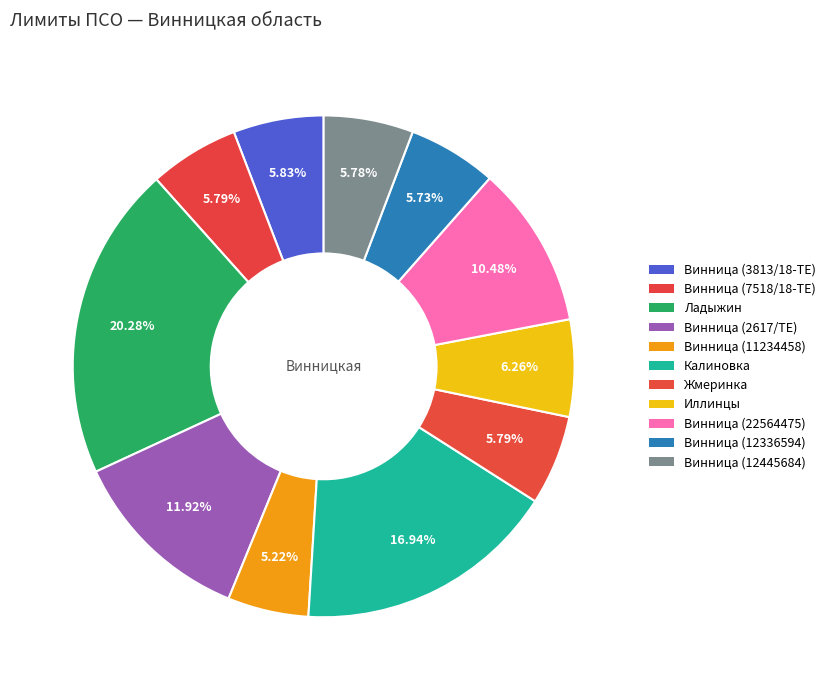

How many slices are in this pie chart?

11